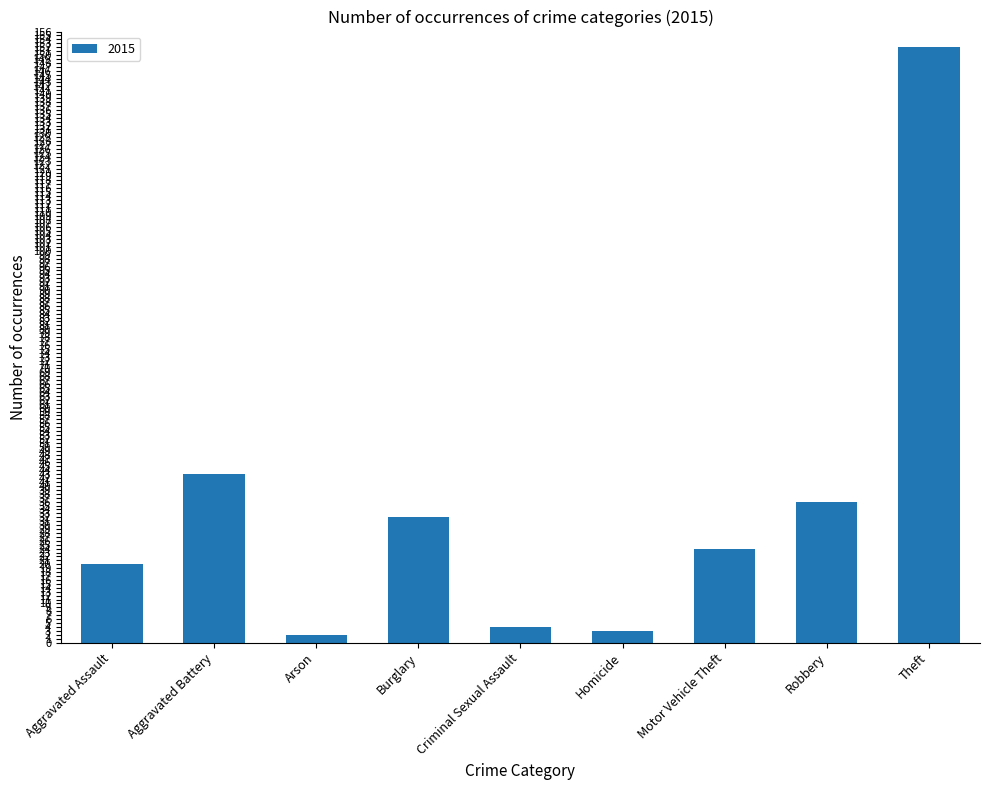

True or false: the data shows 41 at Motor Vehicle Theft.

False